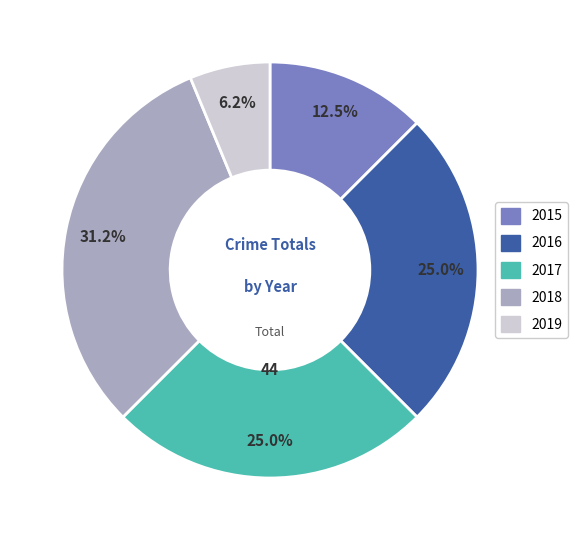

What percentage do 2017 and 2015 together represent?

37.5%